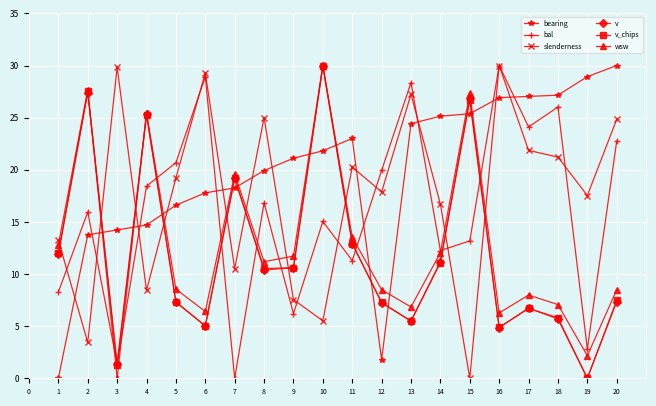

What is the maximum value for wsw?

30.0